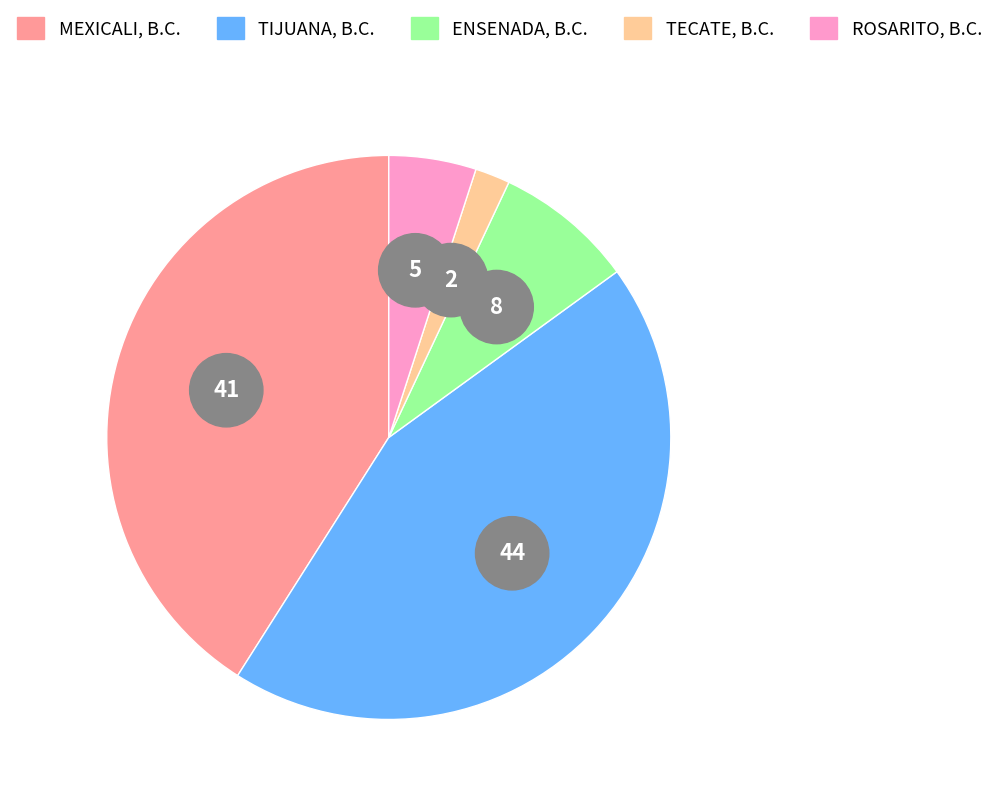

Is there any slice that represents more than half of the pie?

No